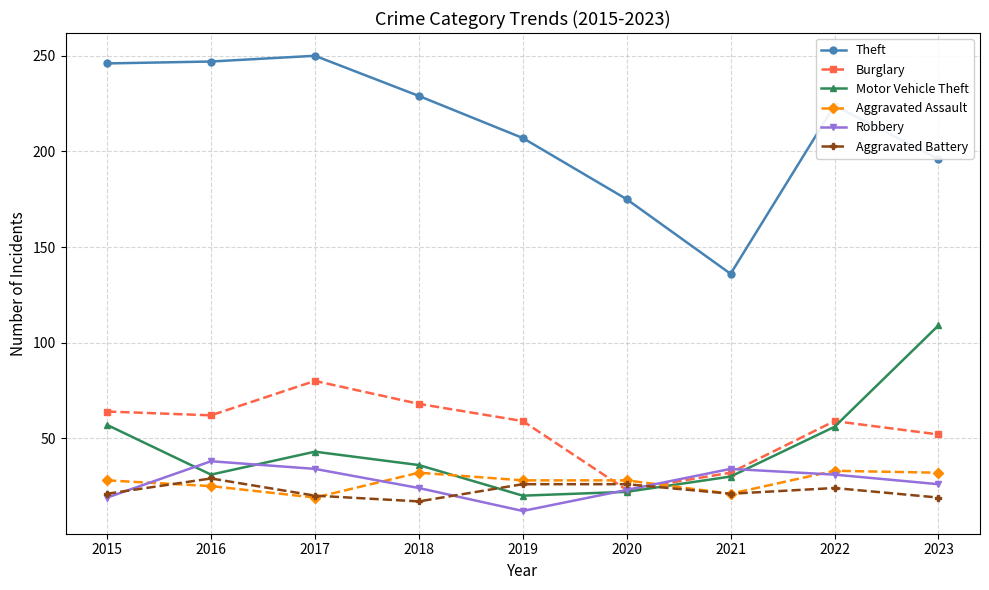

At which category does the chart reach its minimum across all series?

2019